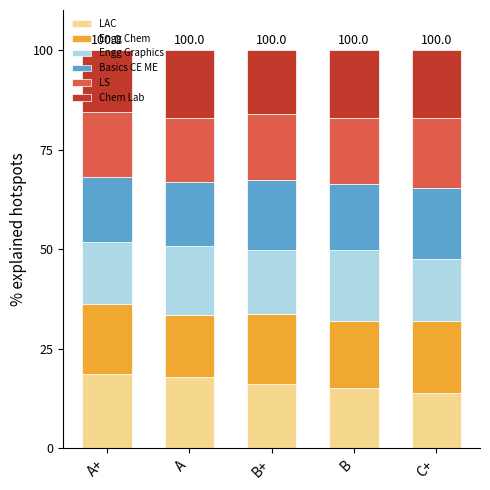

What is the maximum value for LAC?

18.8